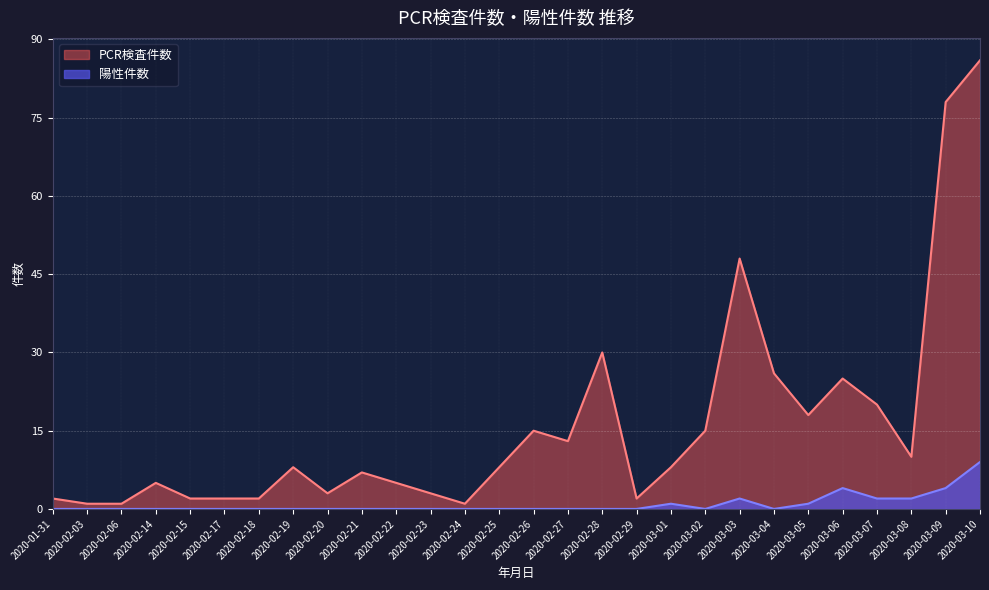

The 陽性件数 series shows 9 at 2020-03-10. True or false?

True